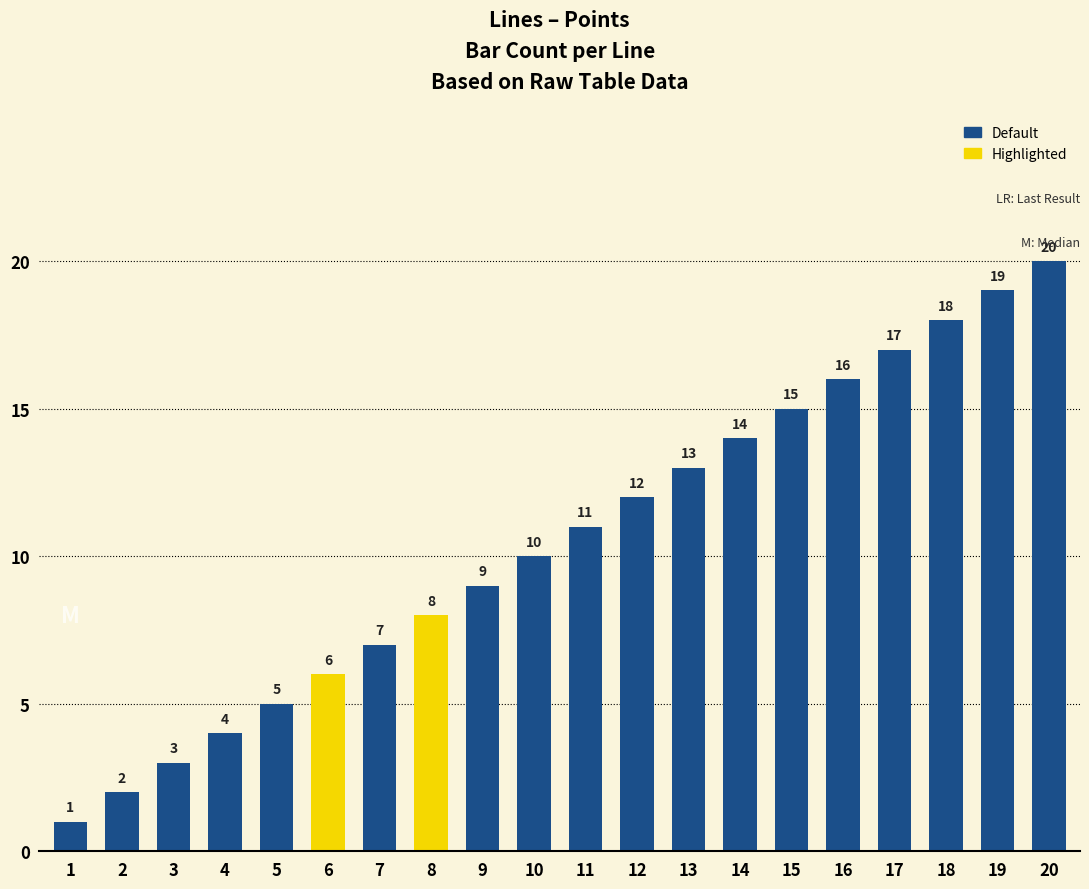

Is it true that the value at 9 is 9?

True